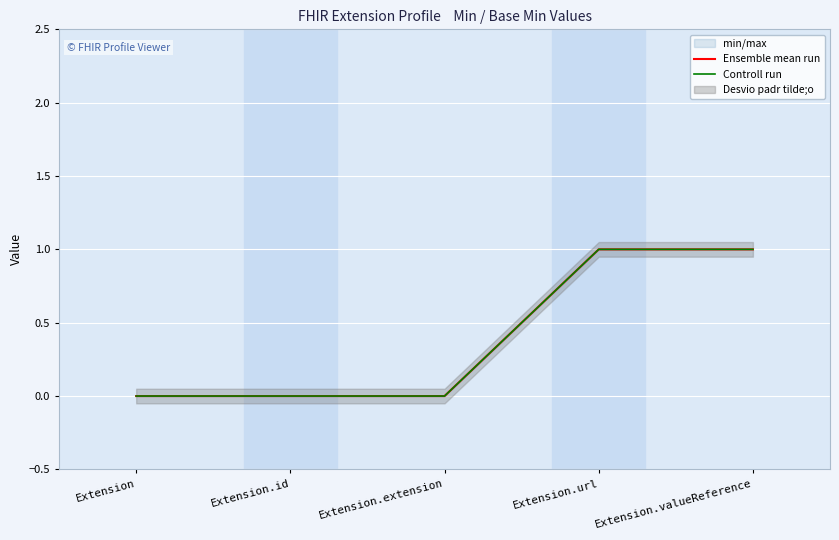

True or false: Ensemble mean run and Controll run intersect in this chart.

False